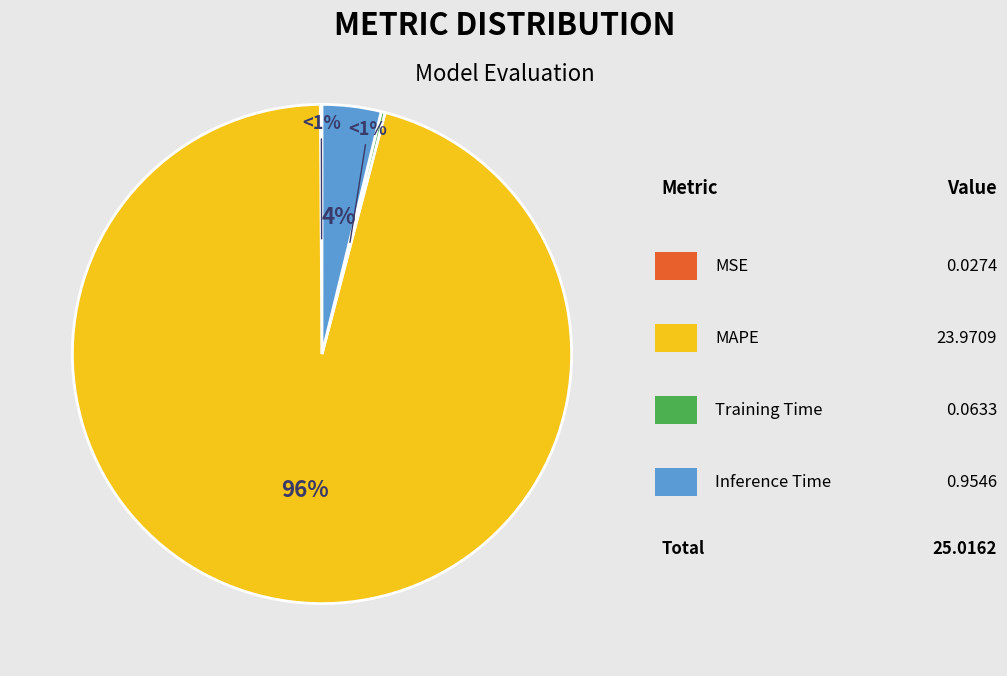

What percentage is NOT represented by MAPE?

4.2%